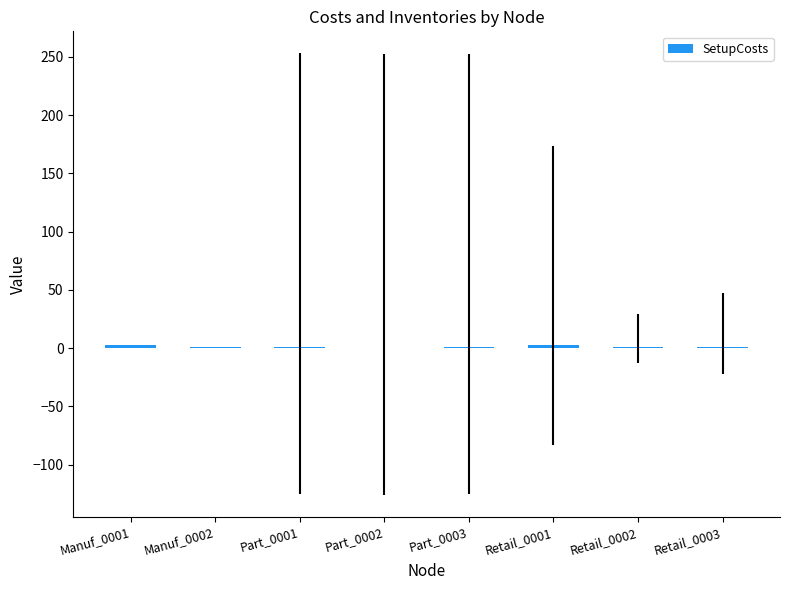

What is the change in value from Manuf_0001 to Retail_0003?

-2.2